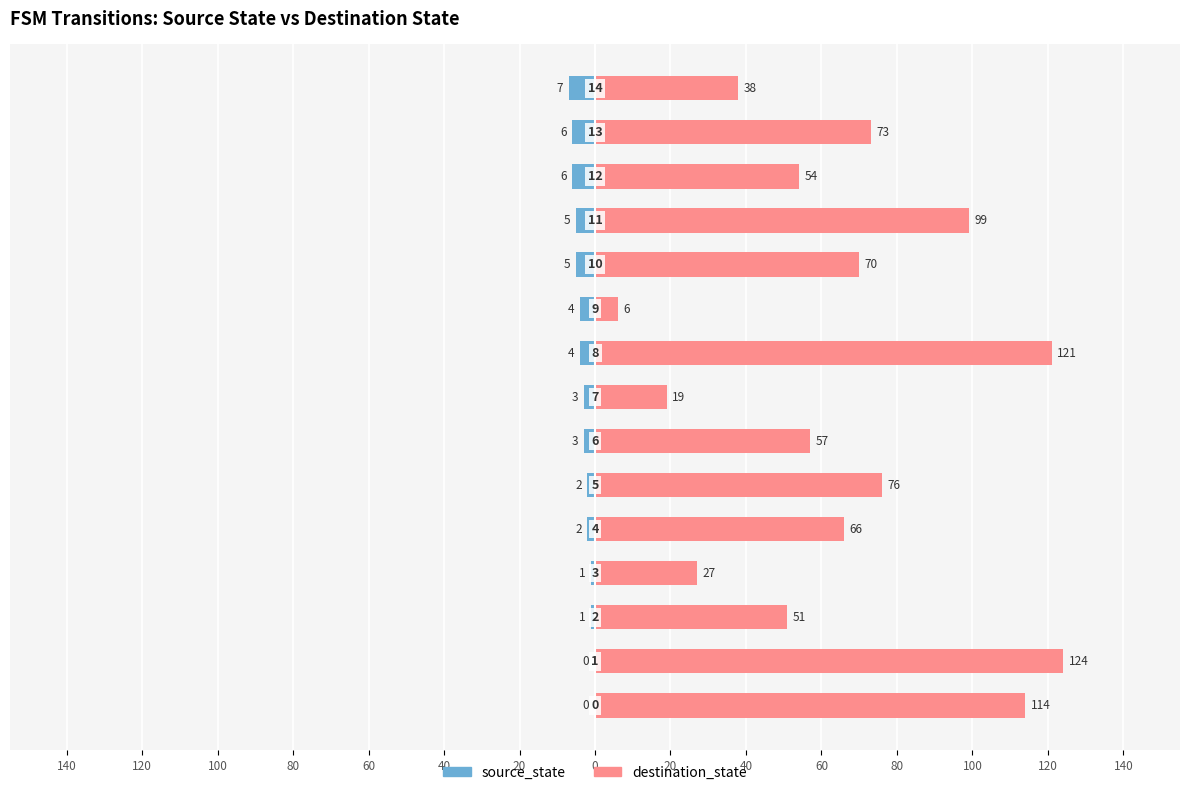

How many bars are there in total?

30